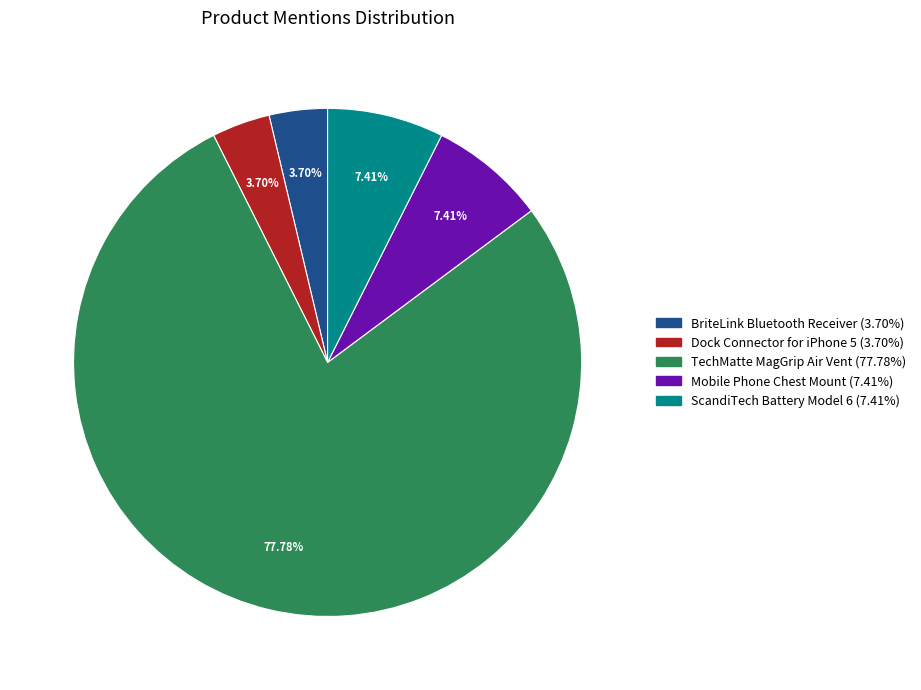

How many segments does this pie chart have?

5